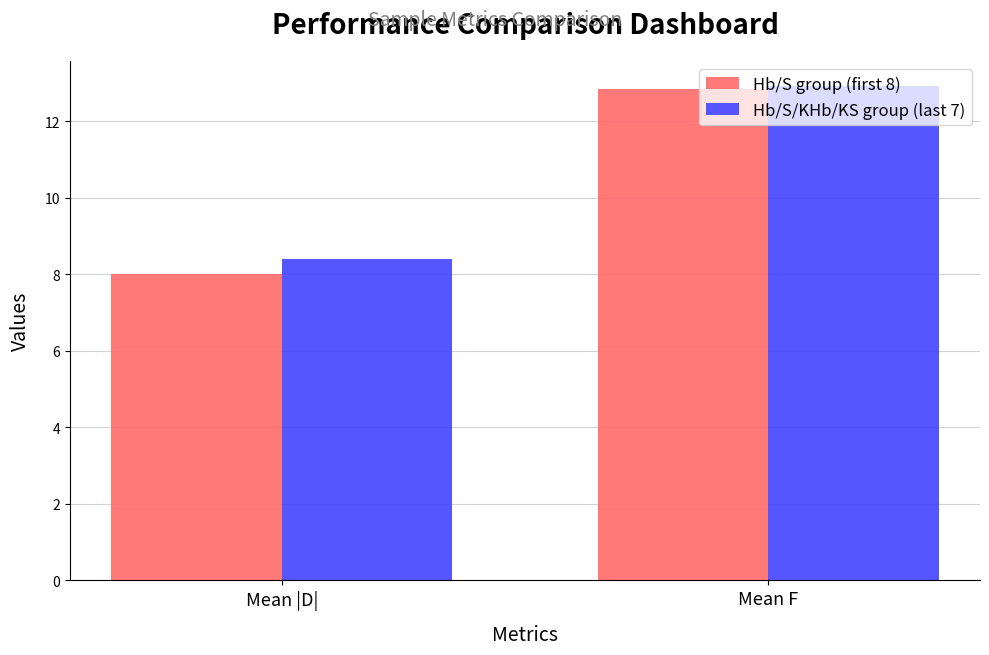

Does the chart contain any negative values?

No